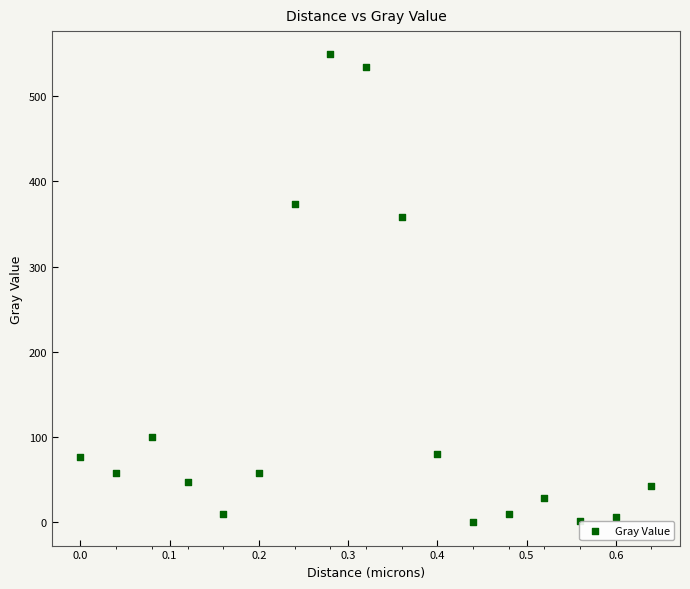

What is the range of Y values (max minus min)?

548.8